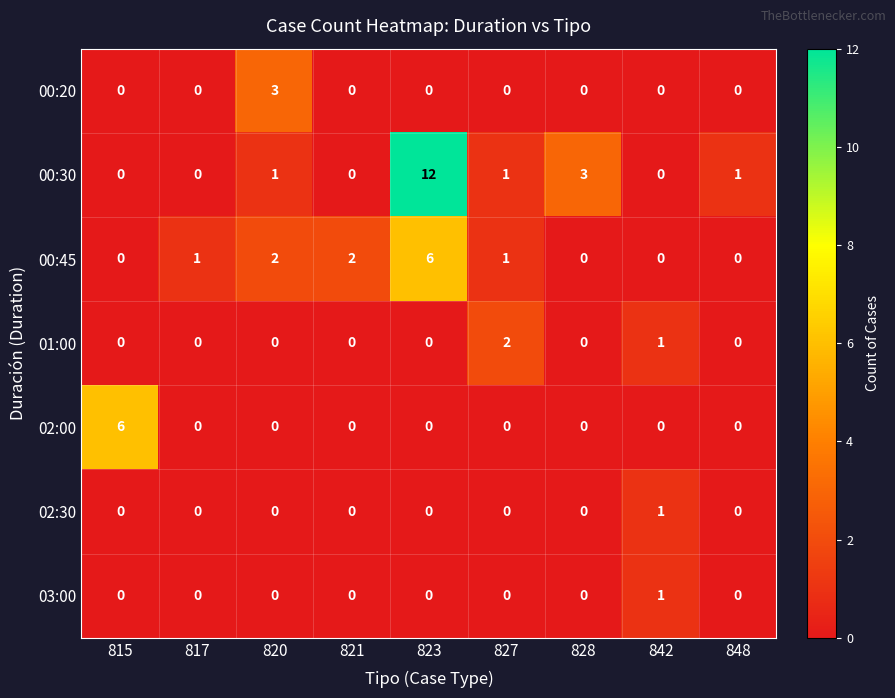

How many data points does each series have?

9